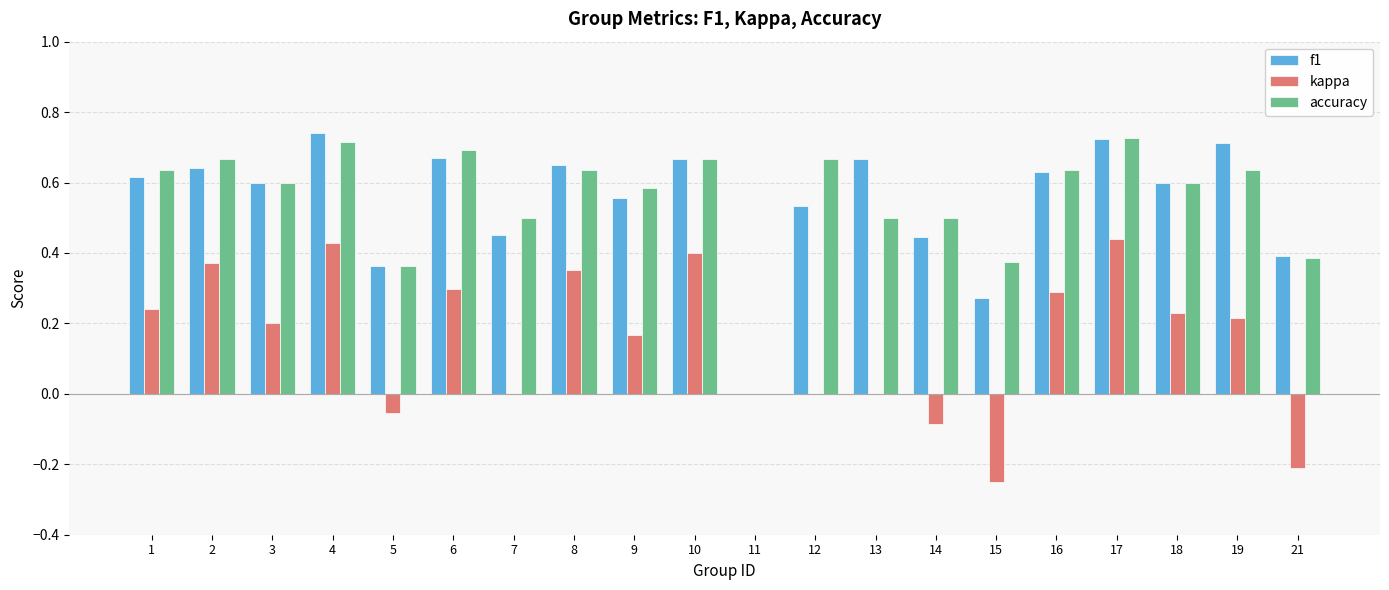

Is the value of f1 at 3 greater than the value of accuracy at 8?

No